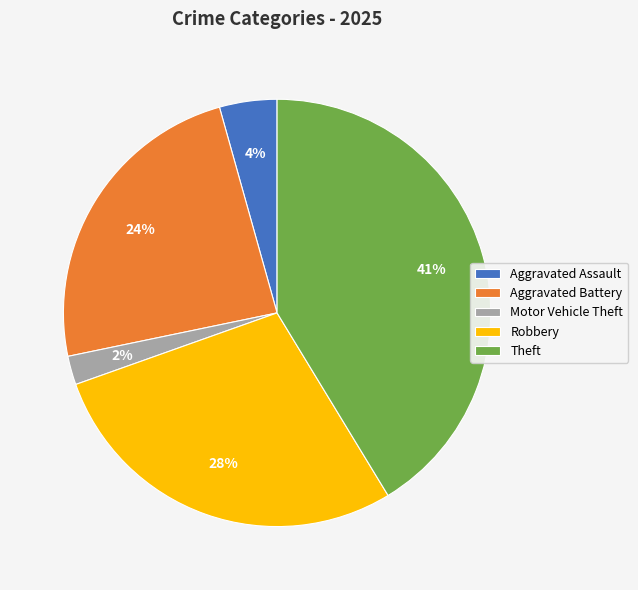

Combined, do Aggravated Assault and Aggravated Battery account for over 50%?

No